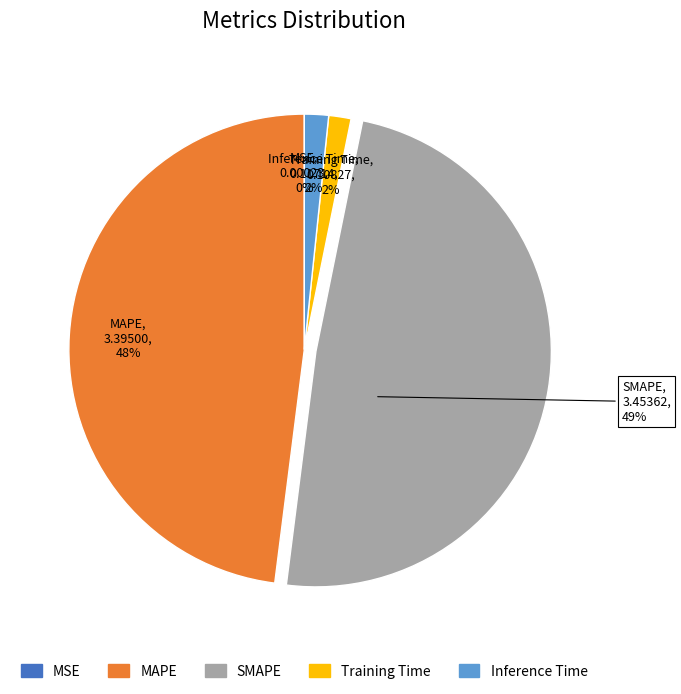

To the nearest percent, what is the difference between the largest and smallest slice percentages?

49%